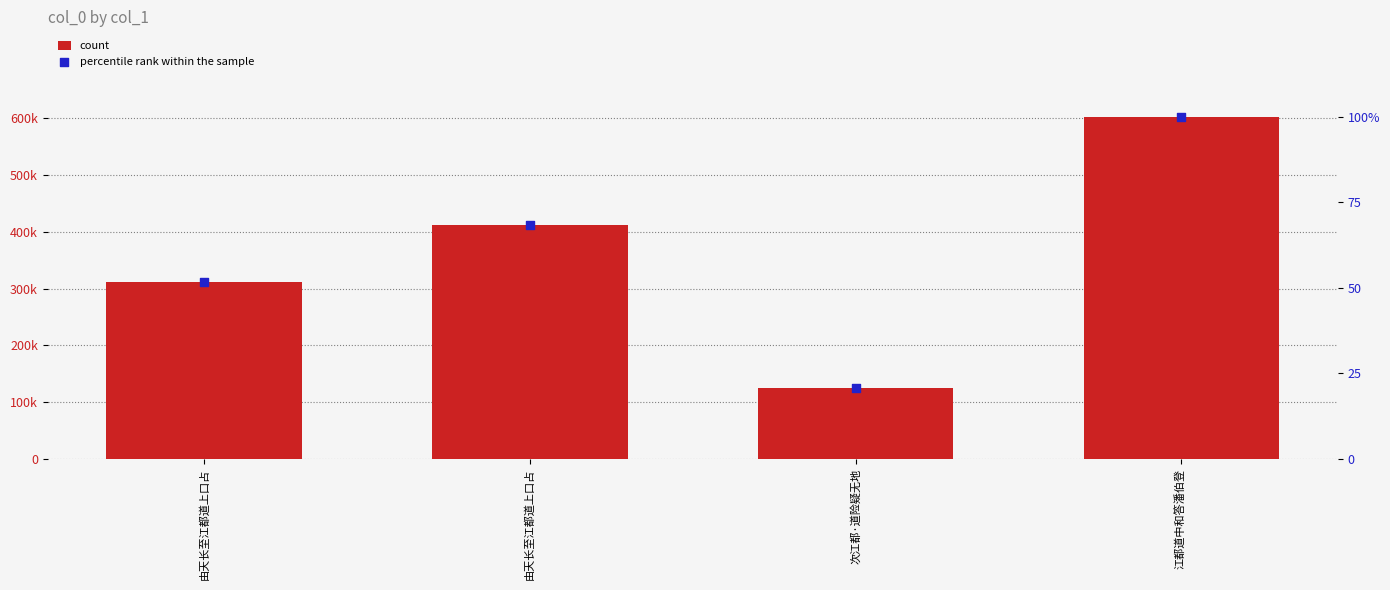

What is the total value across all series at 由天长至江都道上口占?

311704.7